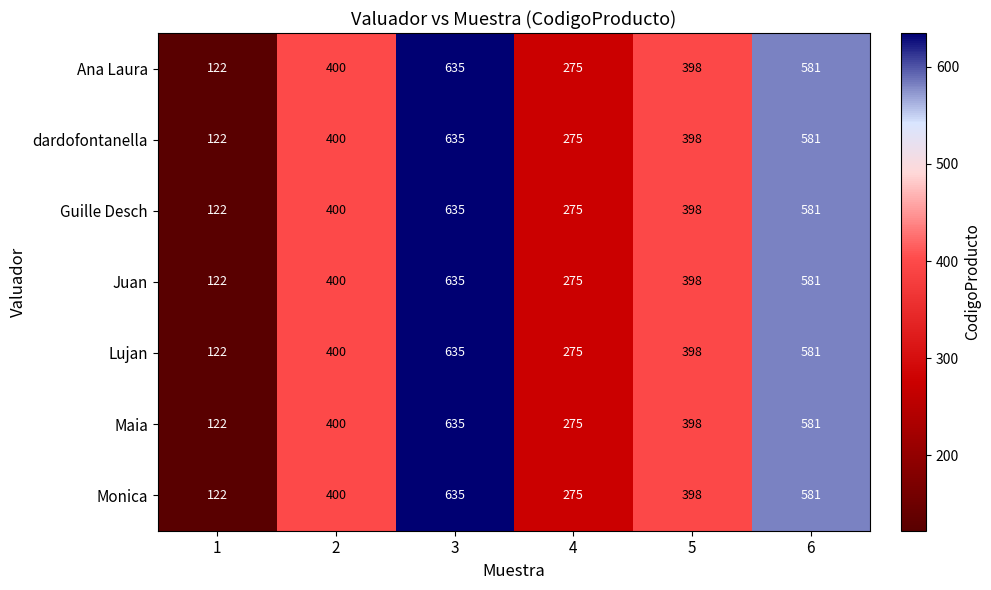

The value of Lujan at 6 is 581. True or false?

True